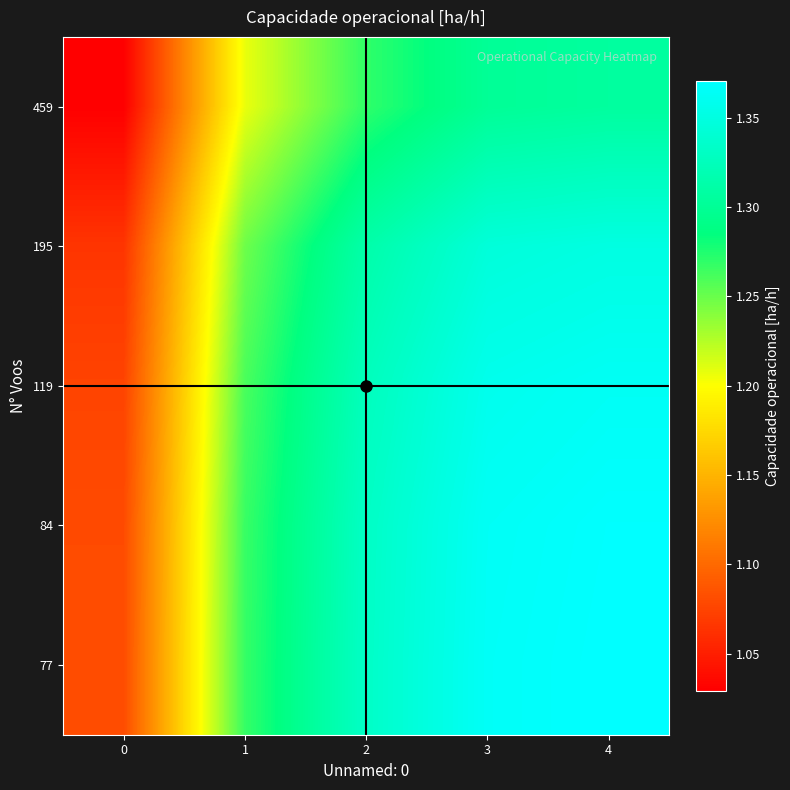

Which series has the largest range (max minus min)?

77